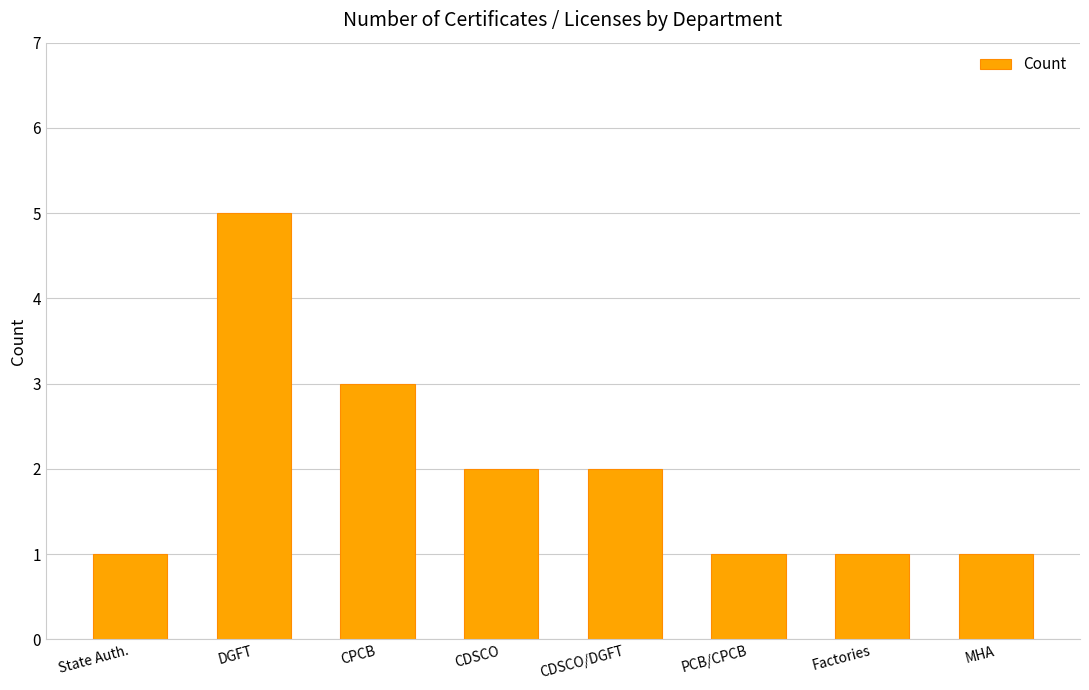

What is the greatest value displayed?

5